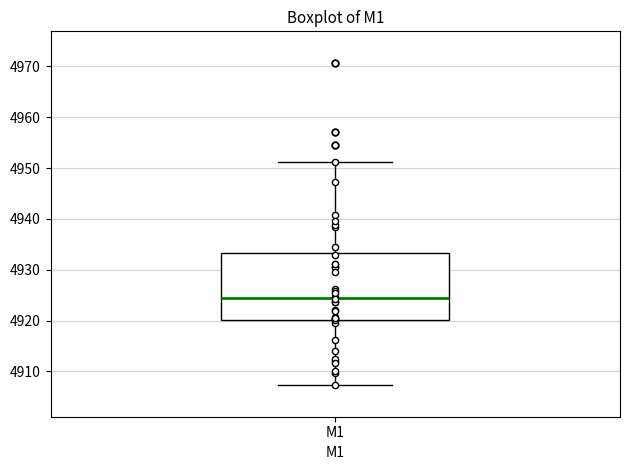

Where does the upper whisker of the box for M1 end on the y-axis? The values are not printed on the chart, so give them approximately, as read against the axis.

4951